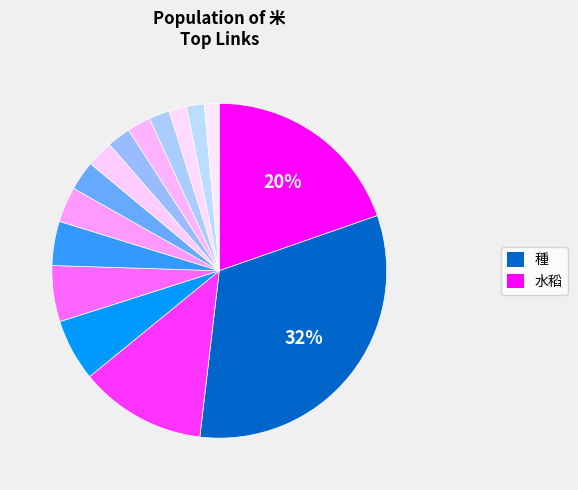

How many segments does this pie chart have?

15